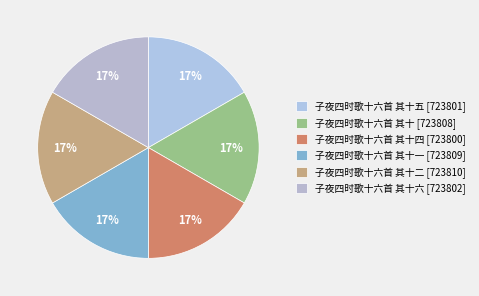

How many segments does this pie chart have?

6